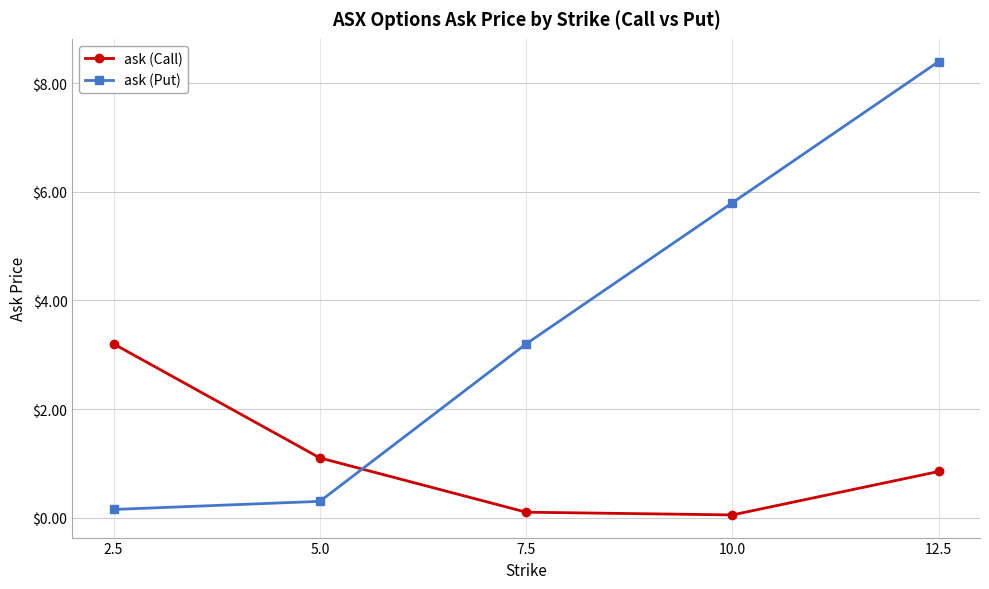

What is the label of the 4th point from the left?

10.0